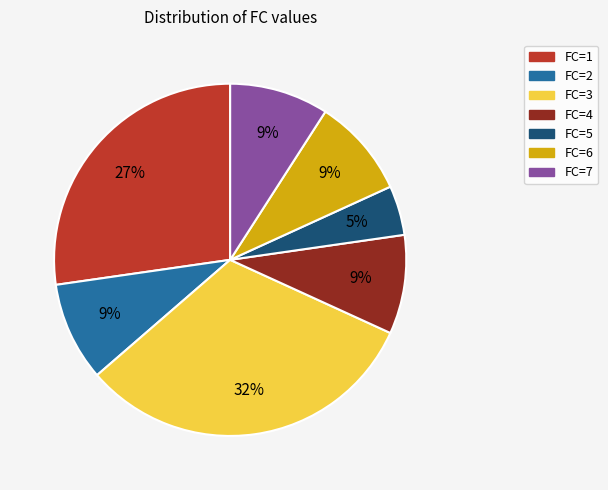

How many slices are in this pie chart?

7